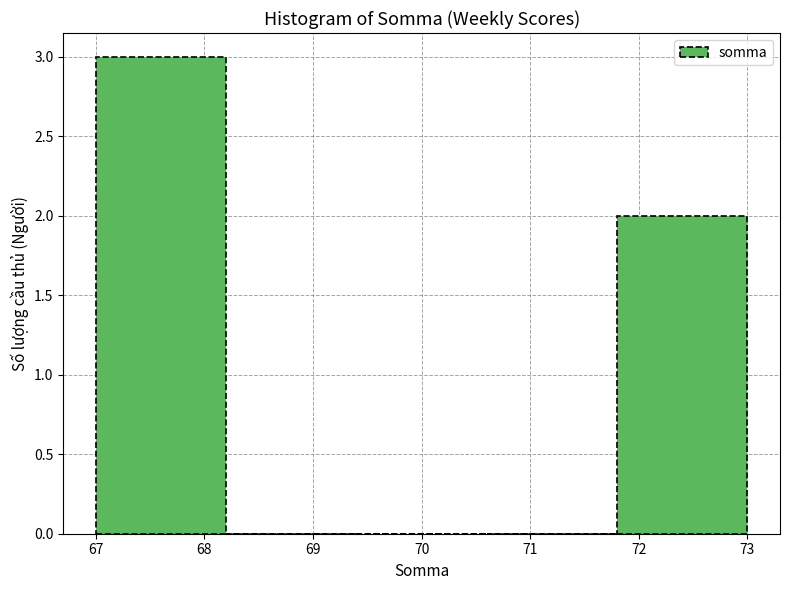

What is the height of the bar covering 71.8 to 73.0 on the x-axis? The values are not printed on the chart, so give them approximately, as read against the axis.

2